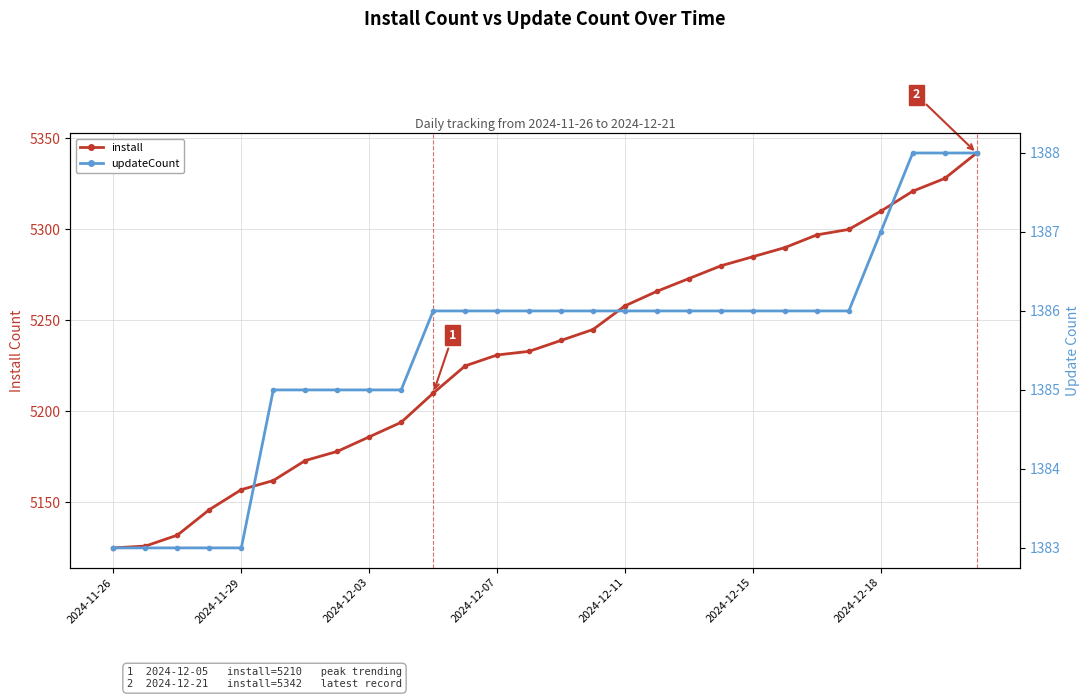

True or false: updateCount and install intersect in this chart.

False